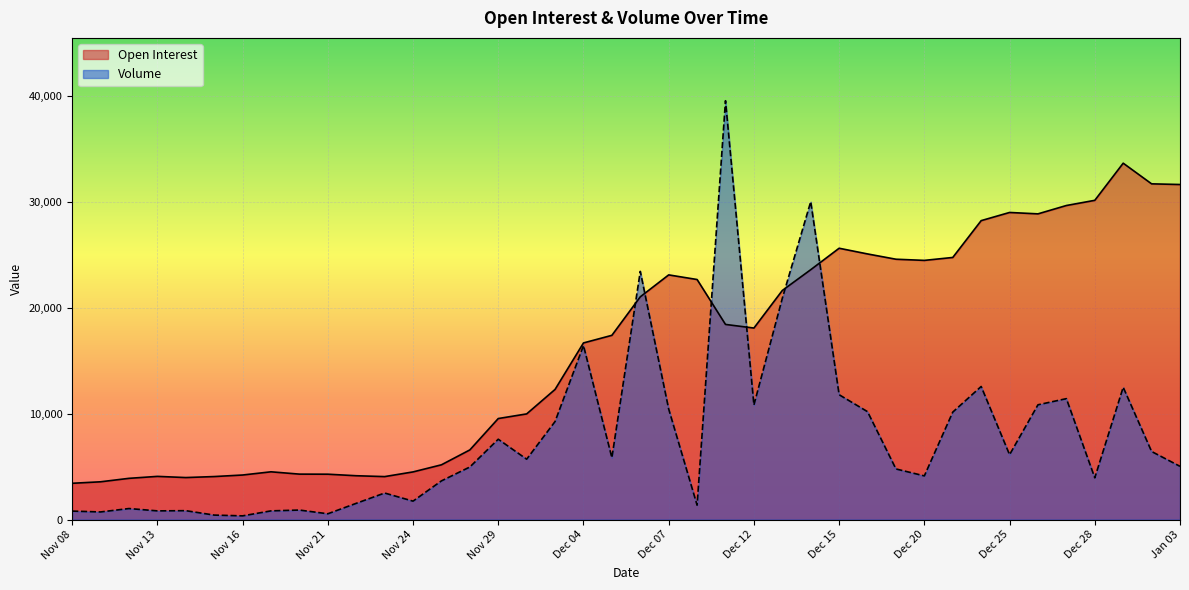

Where is Volume nearest to the value 19947?

Dec 13